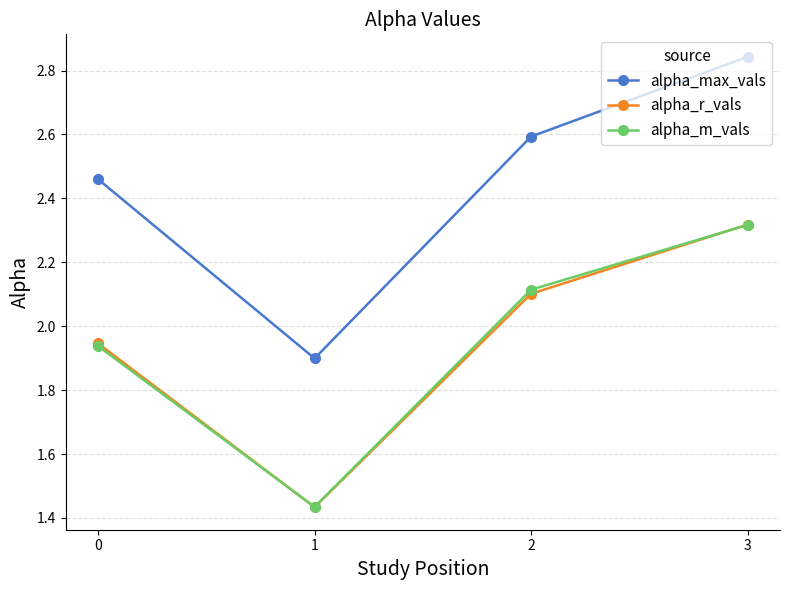

Is it true that alpha_m_vals equals 3.2 at 3?

False